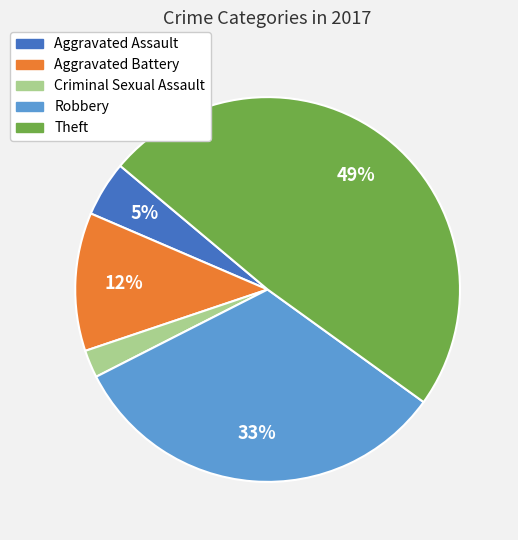

To the nearest percent, what is the difference between the largest and smallest slice percentages?

47%